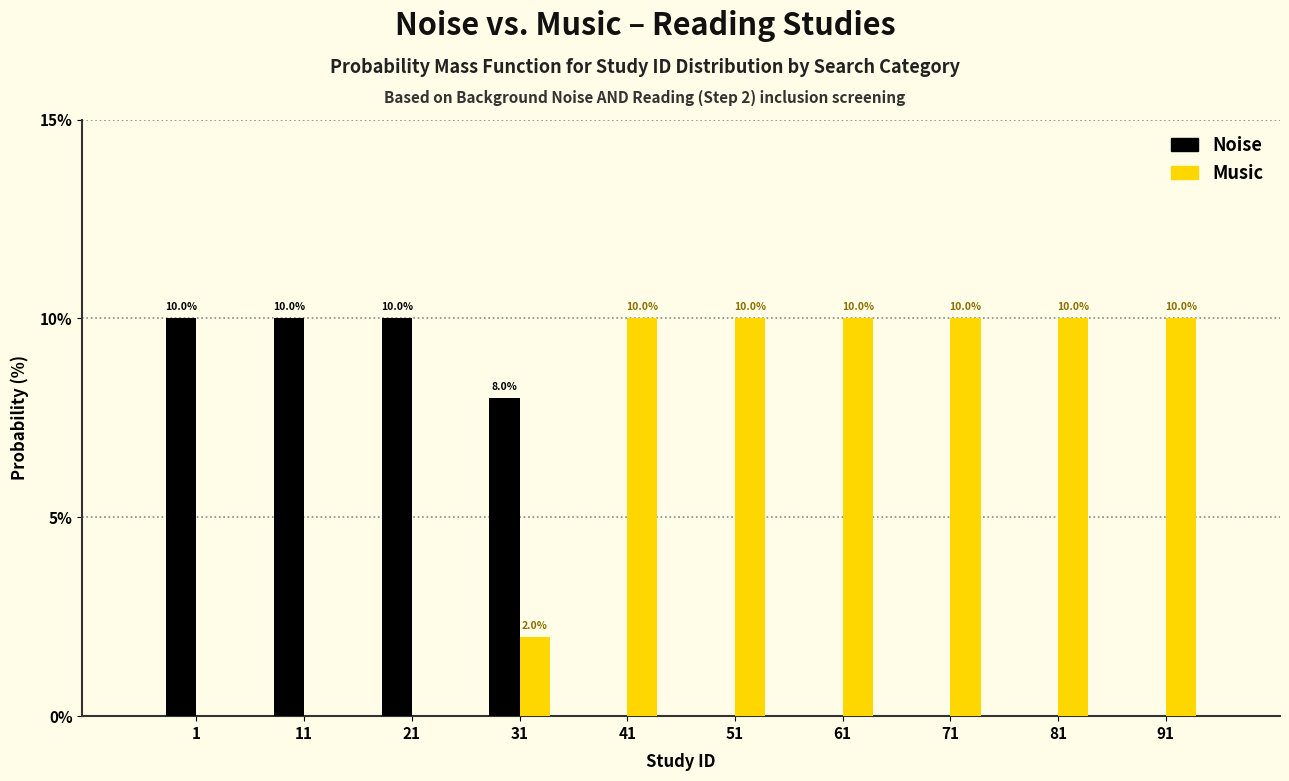

Reading left to right, what are all the values shown in this chart?

Noise: 1=10	11=10	21=10	31=8	41=0	51=0	61=0	71=0	81=0	91=0
Music: 1=0	11=0	21=0	31=2	41=10	51=10	61=10	71=10	81=10	91=10